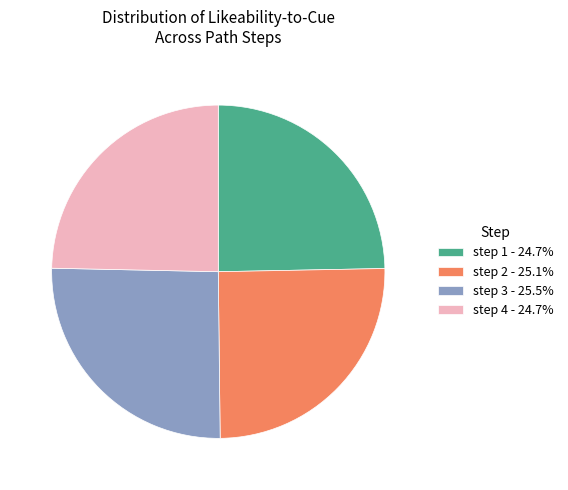

Is the sum of step 4 - 24.7% and step 1 - 24.7% greater than half?

No